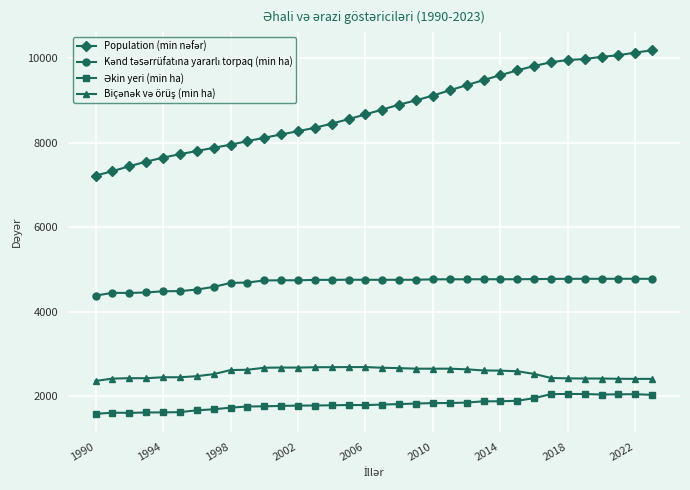

At how many categories does at least one series exceed 4926?

34